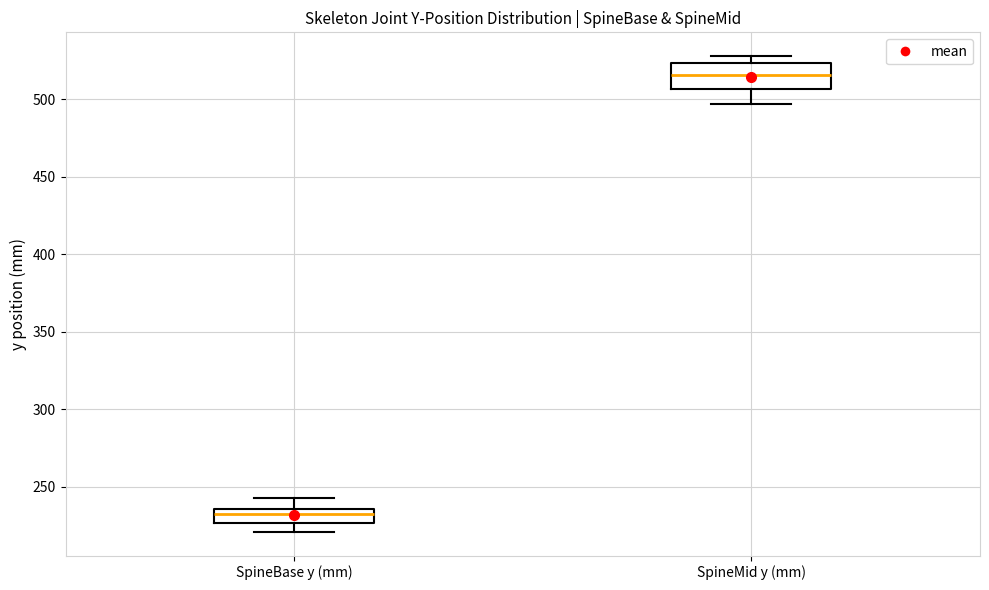

Reading left to right, transcribe this box plot: for each box, give where its median line is, the range the box spans, and where its two whiskers end, as read against the y-axis. The values are not printed on the chart, so give them approximately, as read against the axis.

SpineBase y (mm): median 235 (inside the box), box 225 to 235, whiskers 220 to 245
SpineMid y (mm): median 515, box 505 to 525, whiskers 495 to 530